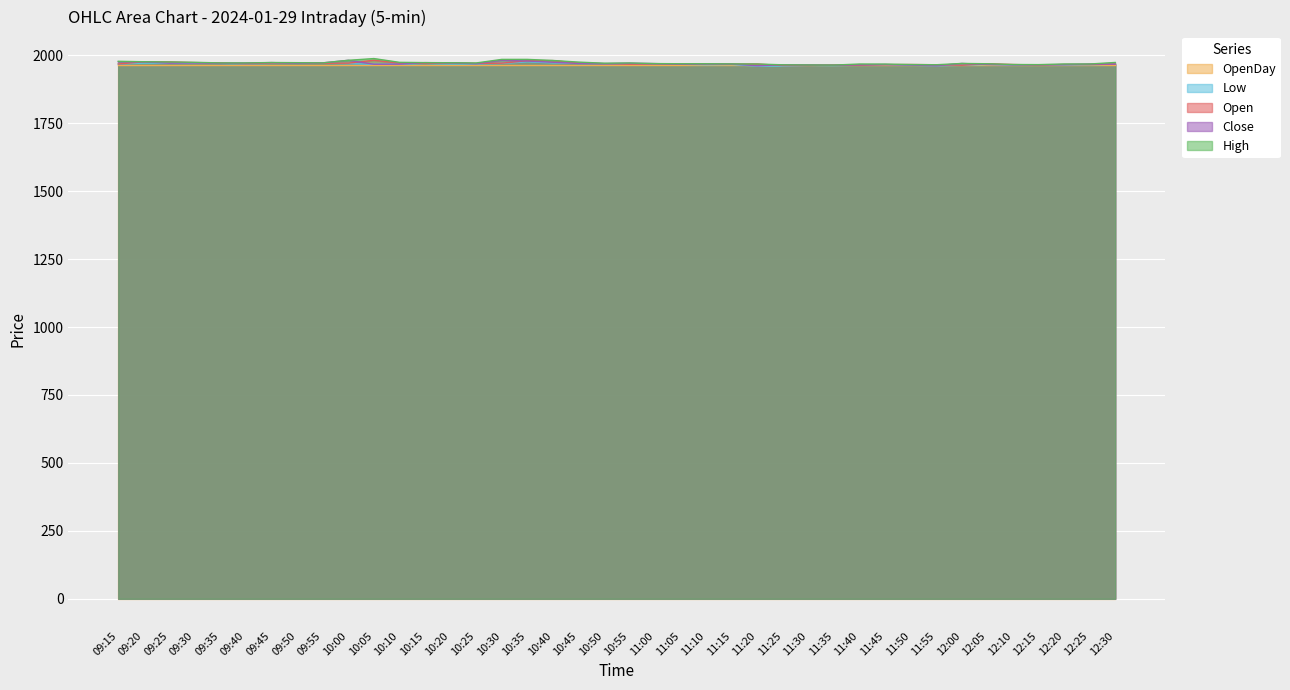

True or false: Low and Close intersect in this chart.

False